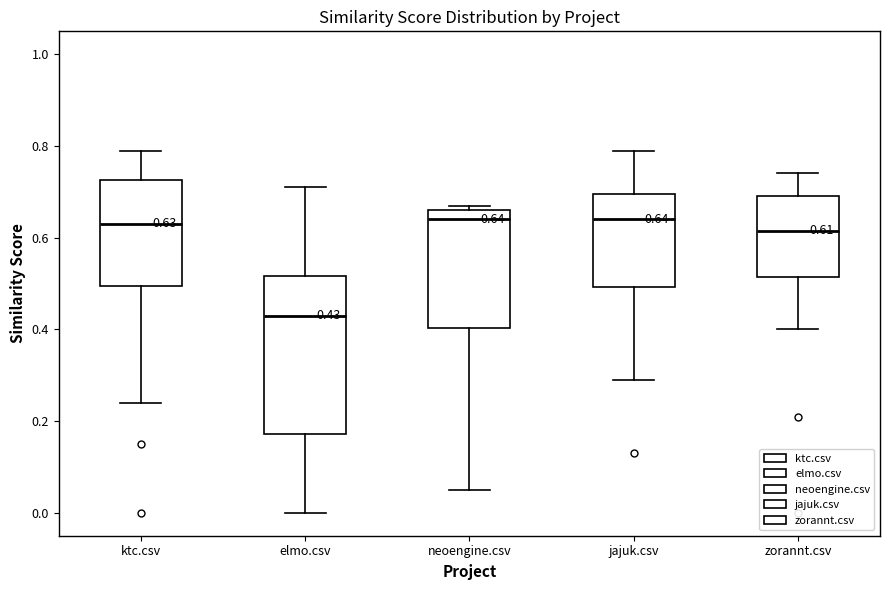

Comparing the boxes themselves (not the whiskers), which one is the tallest?

elmo.csv